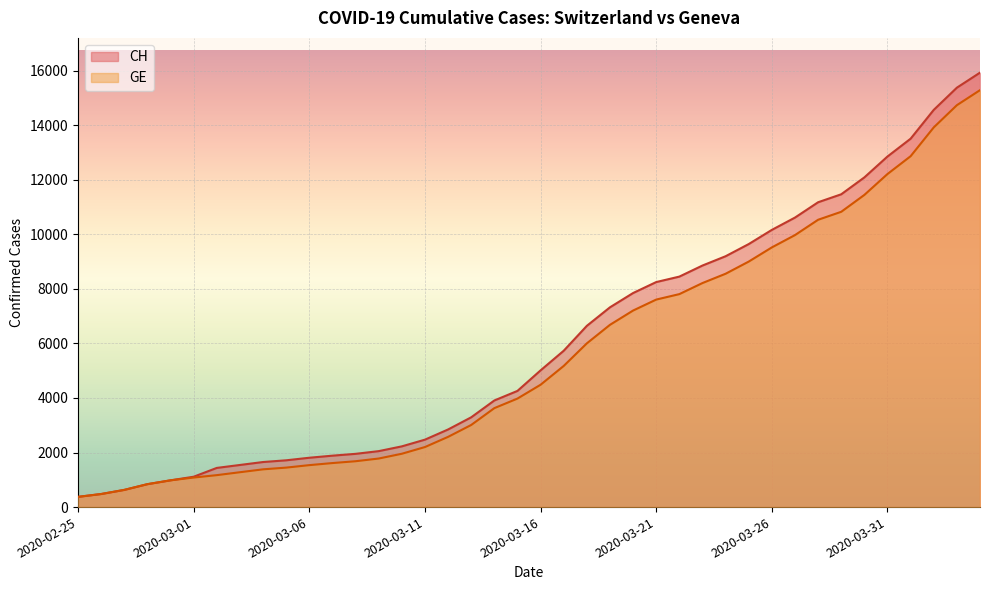

Reading left to right, list all the values displayed in this chart.

CH: 375	479	630	840	981	1113	1436	1544	1652	1715	1809	1885	1952	2051	2226	2472	2845	3291	3908	4259	5012	5731	6644	7323	7847	8249	8449	8855	9196	9642	10162	10613	11175	11467	12086	12852	13505	14561	15375	15926
GE: 375	479	630	840	981	1083	1171	1278	1384	1447	1538	1614	1681	1780	1955	2201	2574	3010	3627	3978	4485	5174	6002	6681	7205	7607	7807	8213	8554	9000	9520	9971	10533	10825	11444	12210	12863	13919	14733	15284